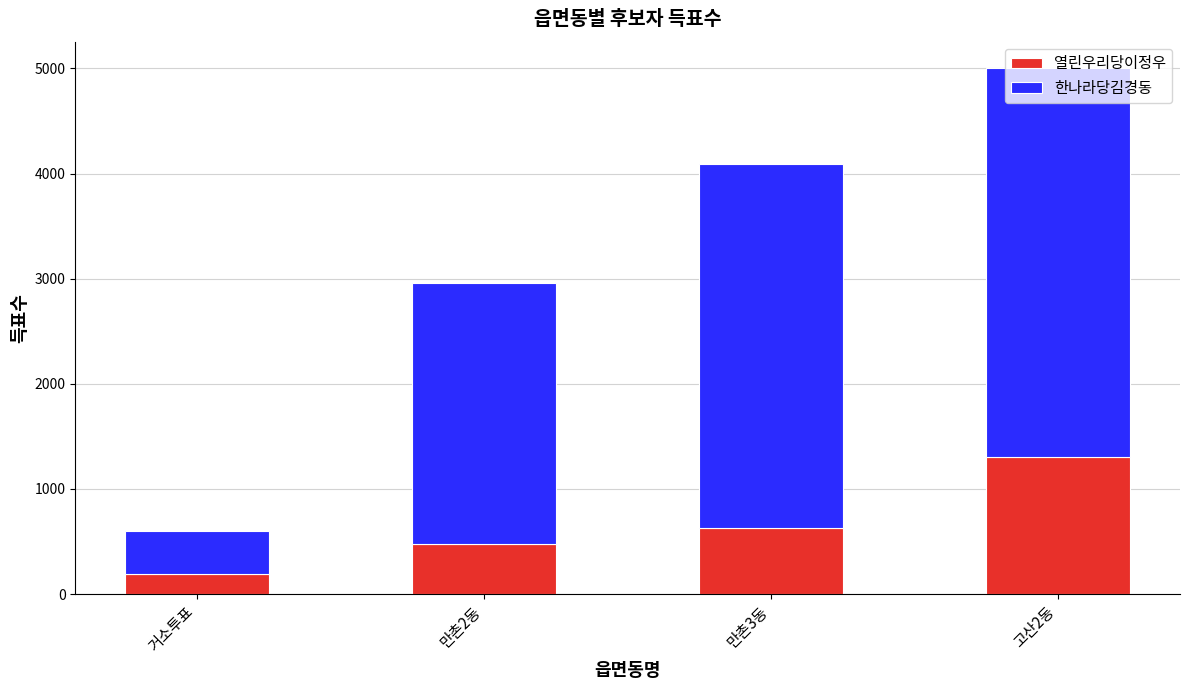

Are the bars horizontal?

No